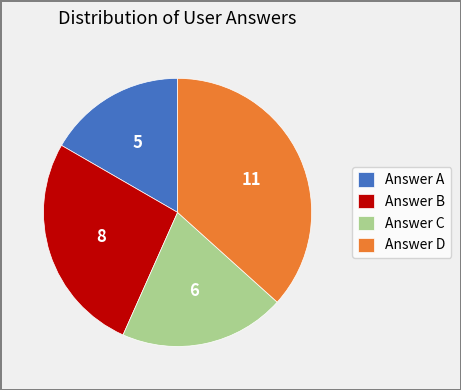

Combined, do Answer D and Answer B account for over 50%?

Yes